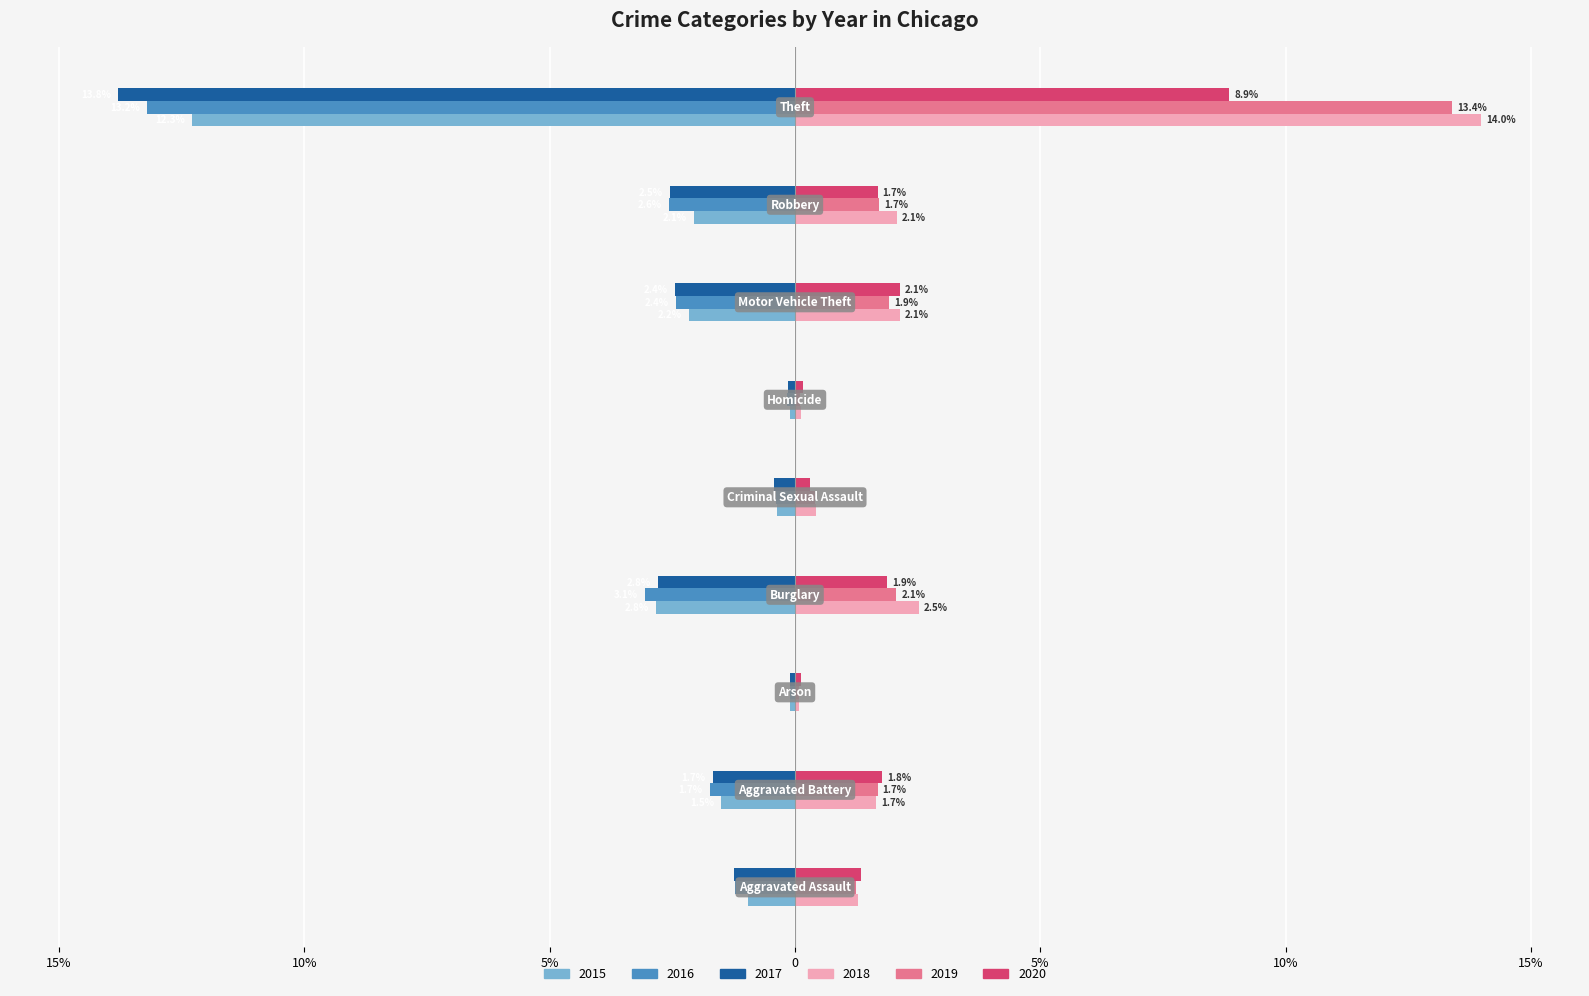

What is the difference between the maximum and second lowest values in the 2019 series?

13.3